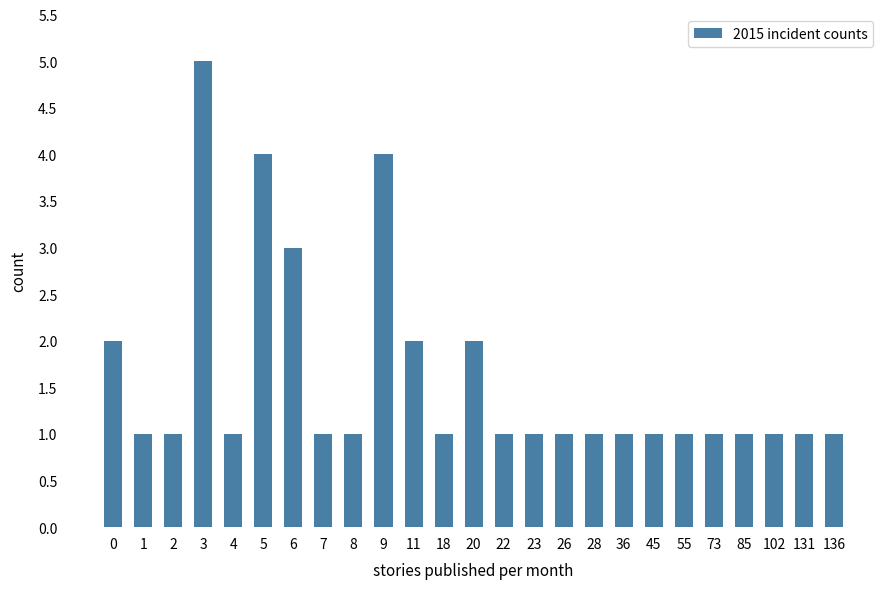

Reading left to right, transcribe all the data shown in this chart.

2	1	1	5	1	4	3	1	1	4	2	1	2	1	1	1	1	1	1	1	1	1	1	1	1